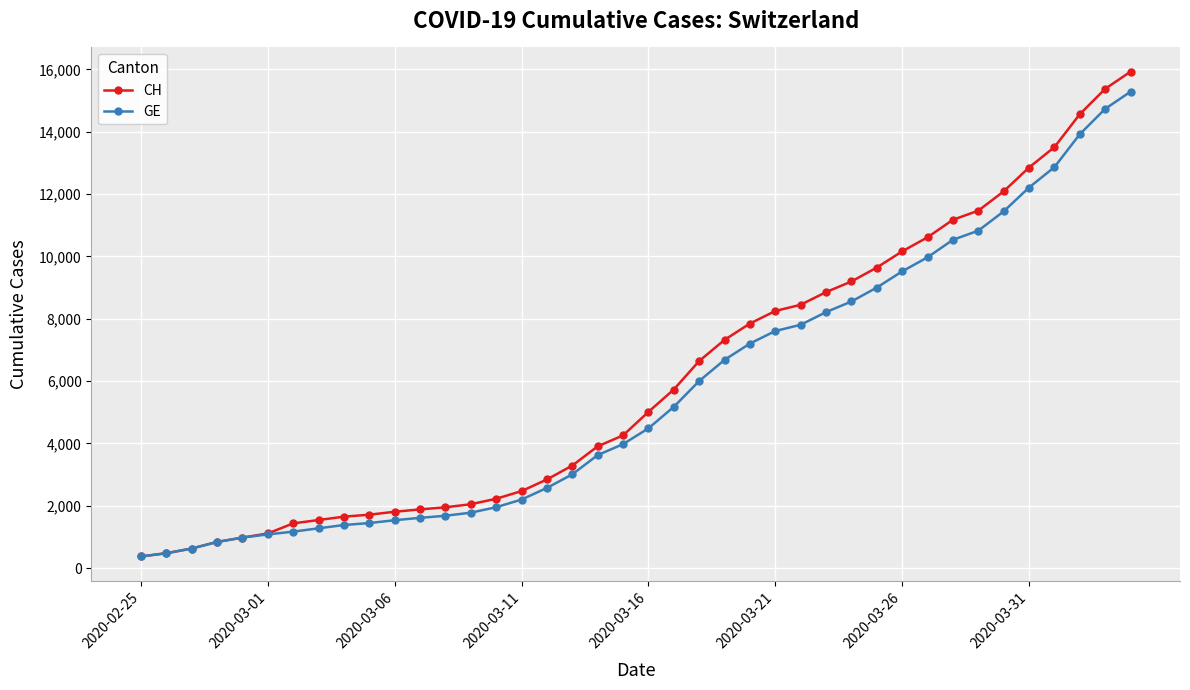

What is the maximum value shown in the chart?

15926